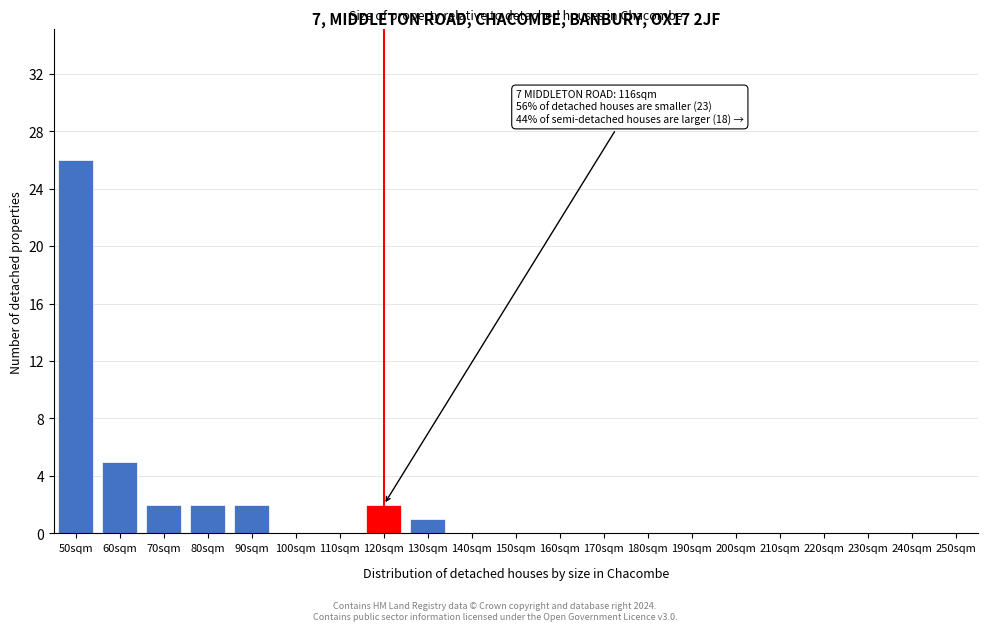

Reading left to right, what are all the values shown in this chart?

50sqm=26	60sqm=5	70sqm=2	80sqm=2	90sqm=2	100sqm=0	110sqm=0	120sqm=2	130sqm=1	140sqm=0	150sqm=0	160sqm=0	170sqm=0	180sqm=0	190sqm=0	200sqm=0	210sqm=0	220sqm=0	230sqm=0	240sqm=0	250sqm=0